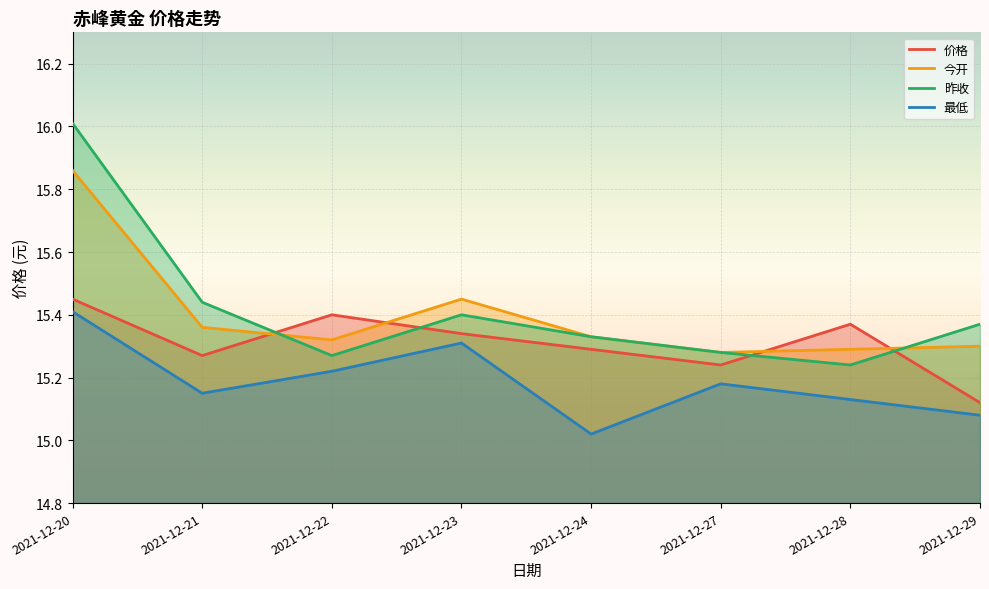

Reading right to left, what are all the values shown in this chart?

价格: 2021-12-29=15.1	2021-12-28=15.4	2021-12-27=15.2	2021-12-24=15.3	2021-12-23=15.3	2021-12-22=15.4	2021-12-21=15.3	2021-12-20=15.4
今开: 2021-12-29=15.3	2021-12-28=15.3	2021-12-27=15.3	2021-12-24=15.3	2021-12-23=15.4	2021-12-22=15.3	2021-12-21=15.4	2021-12-20=15.9
昨收: 2021-12-29=15.4	2021-12-28=15.2	2021-12-27=15.3	2021-12-24=15.3	2021-12-23=15.4	2021-12-22=15.3	2021-12-21=15.4	2021-12-20=16.0
最低: 2021-12-29=15.1	2021-12-28=15.1	2021-12-27=15.2	2021-12-24=15.0	2021-12-23=15.3	2021-12-22=15.2	2021-12-21=15.2	2021-12-20=15.4